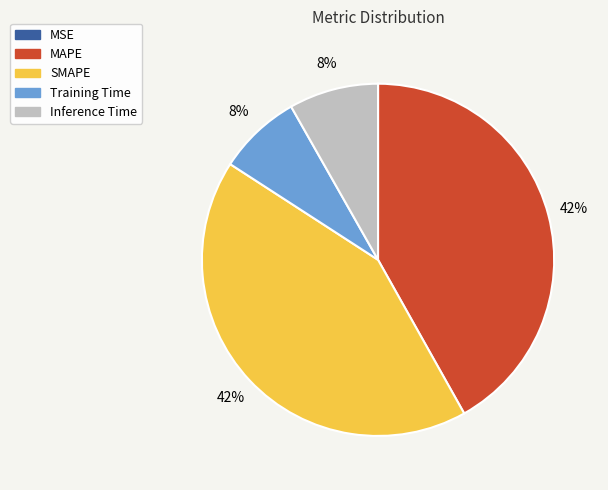

To the nearest percent, what is the average slice percentage?

20%